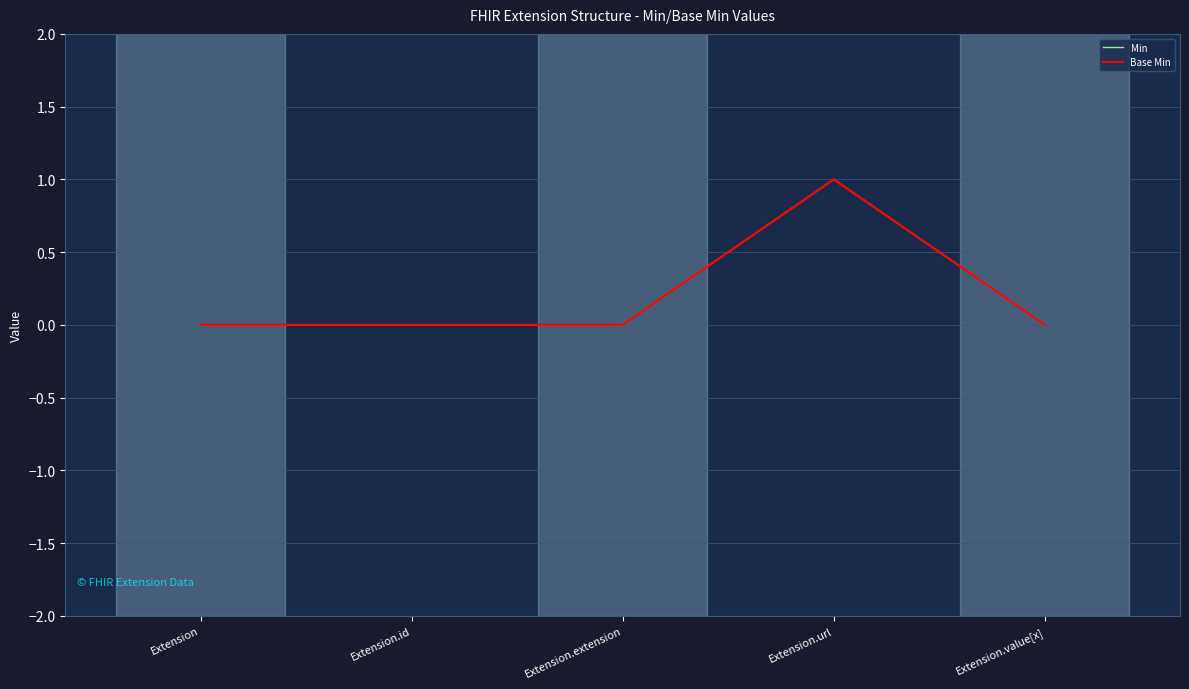

Reading left to right, what are all the values shown in this chart?

Min: Extension=0	Extension.id=0	Extension.extension=0	Extension.url=1	Extension.value[x]=0
Base Min: Extension=0	Extension.id=0	Extension.extension=0	Extension.url=1	Extension.value[x]=0